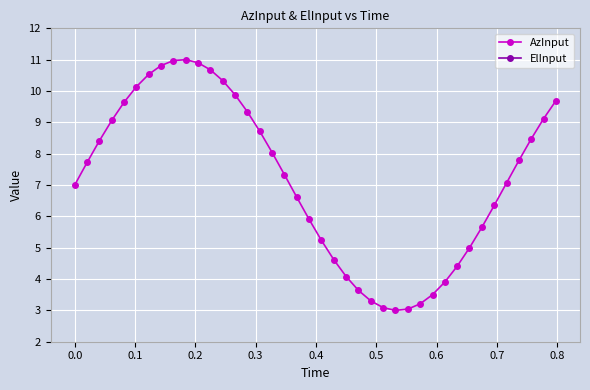

What is the minimum value for AzInput?

3.0